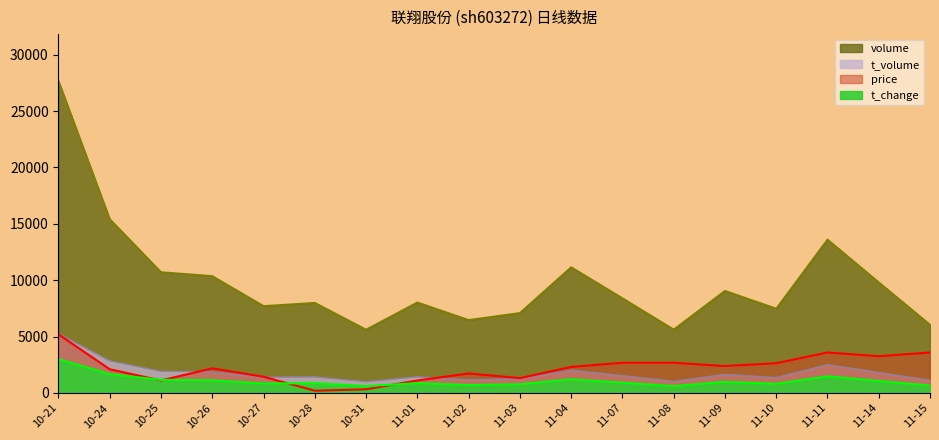

What is the approximate value of price at 11-14?

3257.9